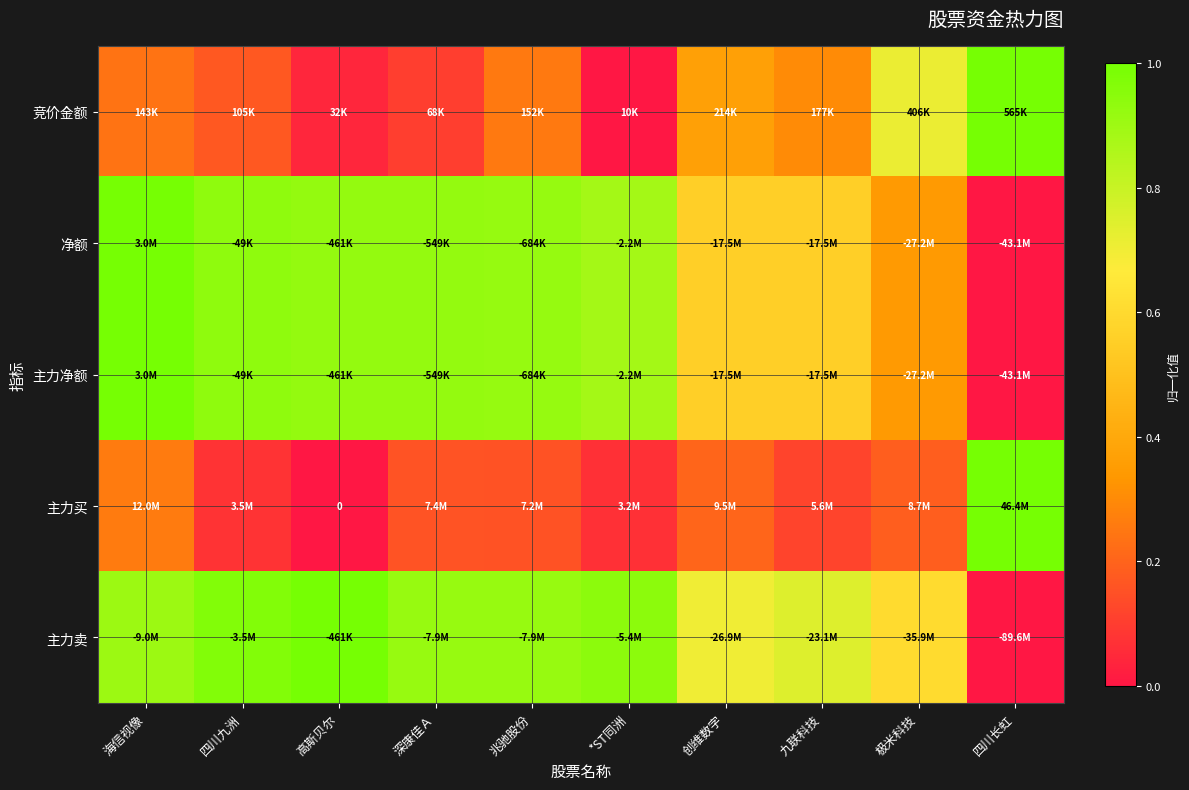

The value of 主力卖 at 高斯贝尔 is 1.0. True or false?

True